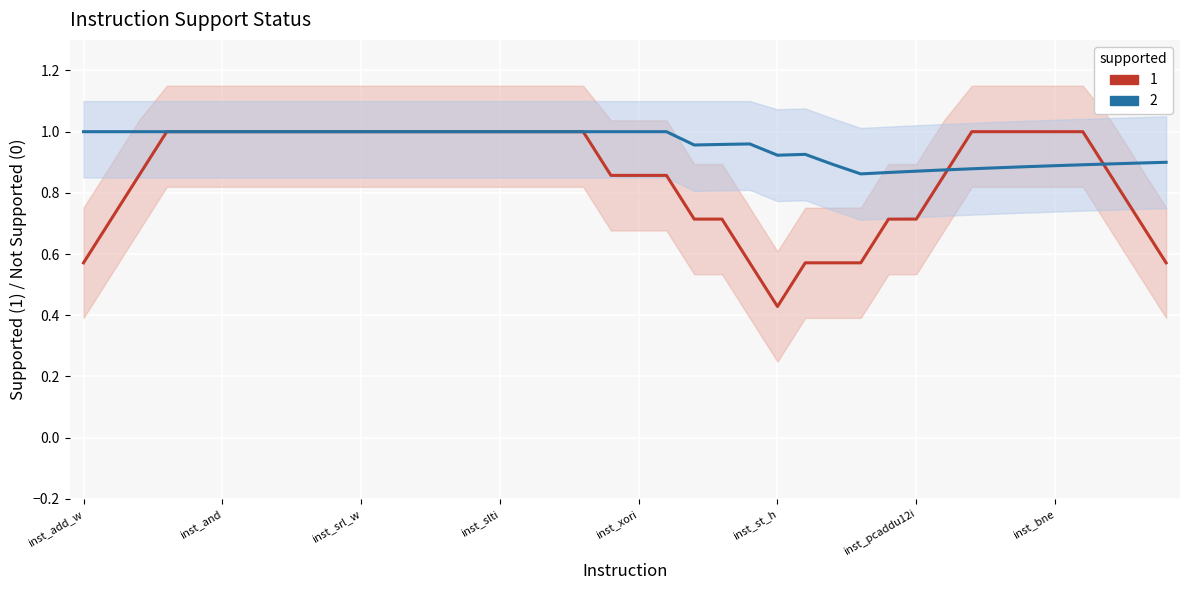

Count the values in the range 1 to 2.

36